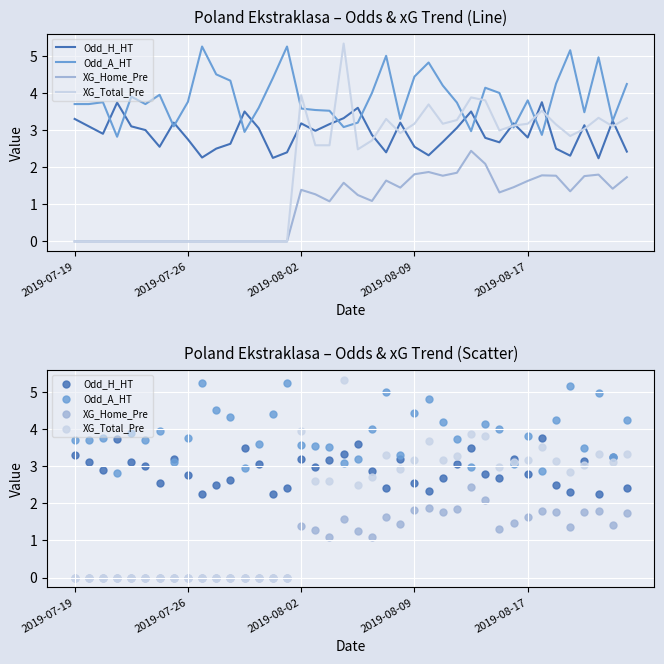

Which series contains the lowest Y value?

XG_Home_Pre